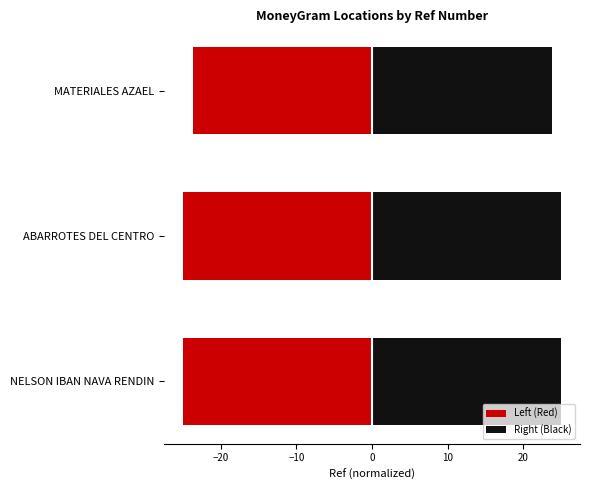

Which series has the largest total across all categories?

Right (Black)